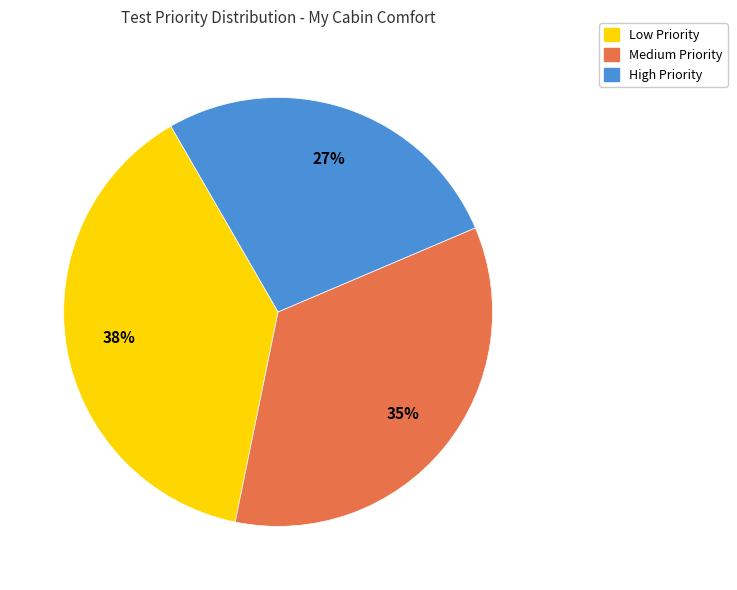

To the nearest percent, what is the average slice percentage?

33%